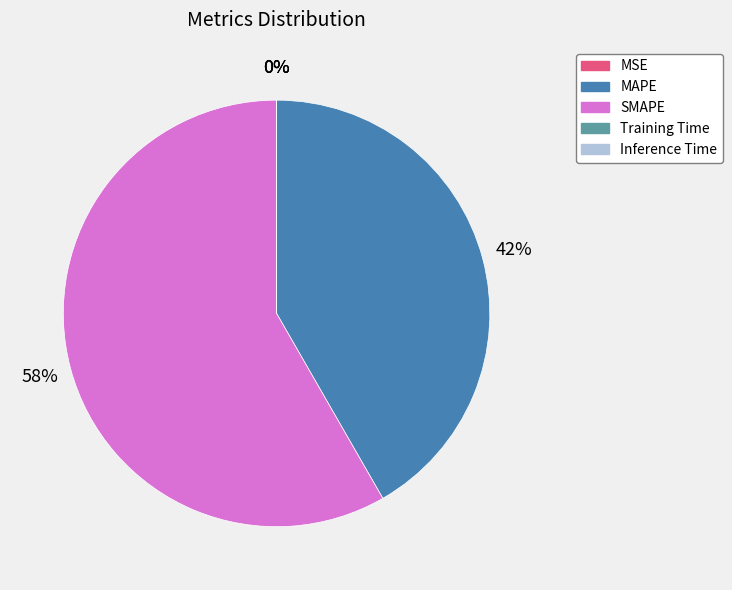

To the nearest percent, what is the average slice percentage?

20%